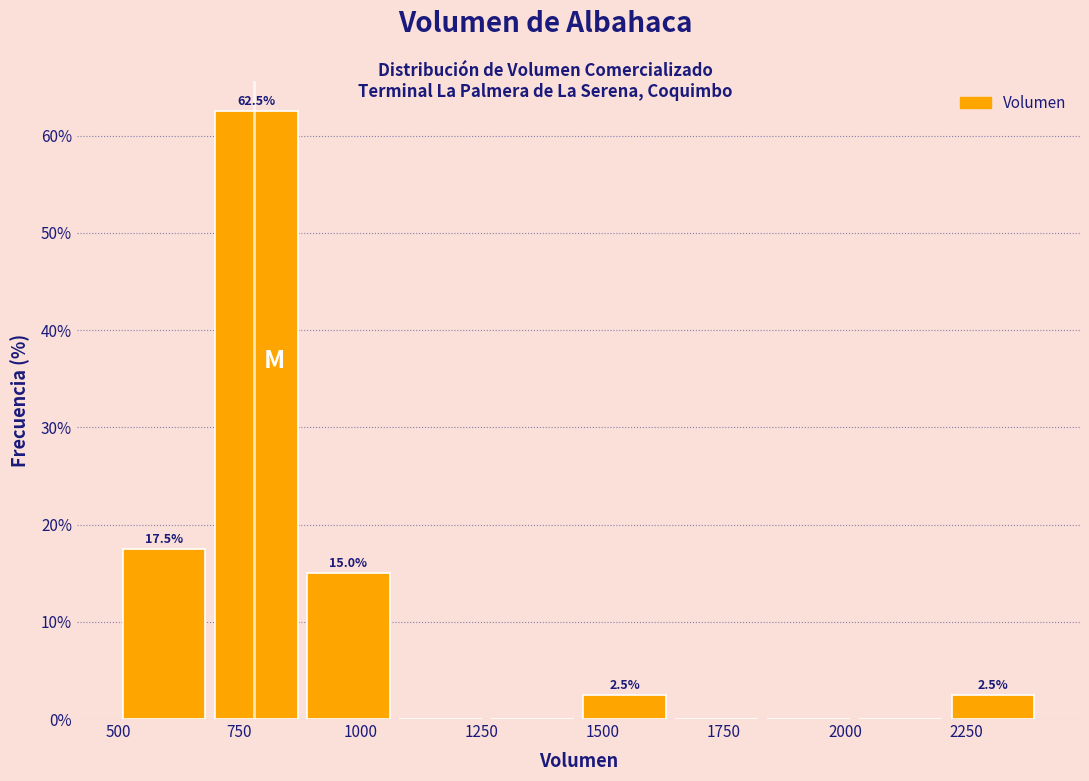

Read against the x-axis, roughly where is the centre of the tallest bar?

800